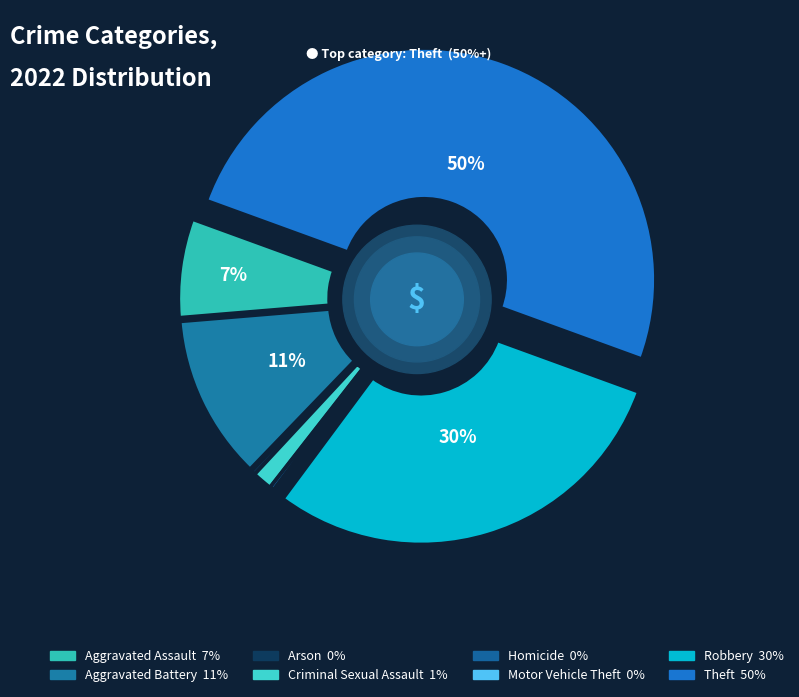

Does any single category account for the majority?

No